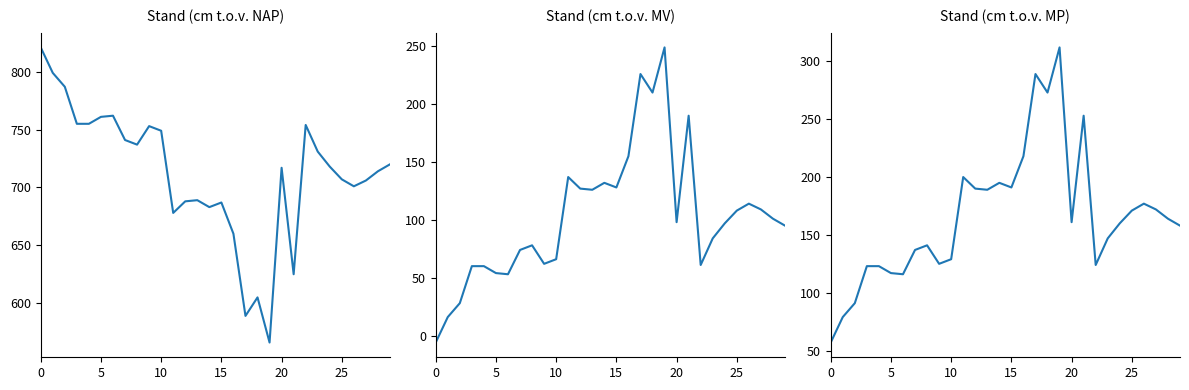

How many interior local peaks does the Stand (cm t.o.v. MP) series have?

7